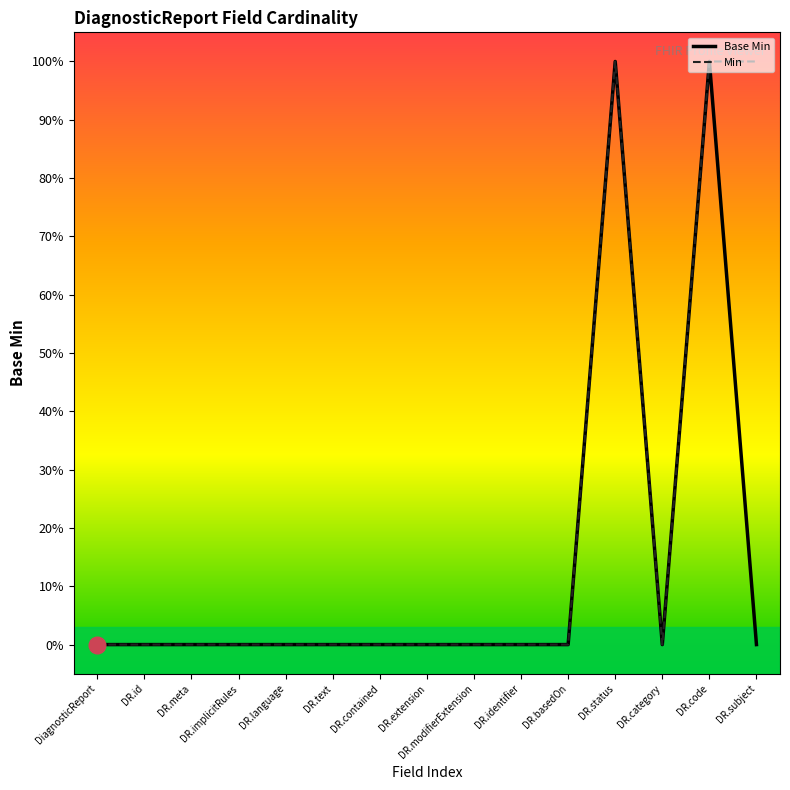

Reading left to right, what are all the values shown in this chart?

Base Min: 0	0	0	0	0	0	0	0	0	0	0	1	0	1	0
Min: 0	0	0	0	0	0	0	0	0	0	0	1	0	1	1